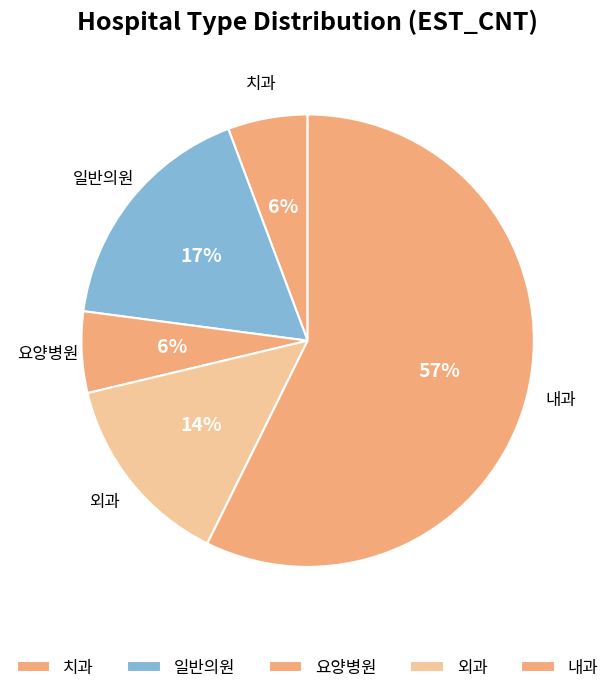

What percentage is the 일반의원 slice, to the nearest percent?

17%